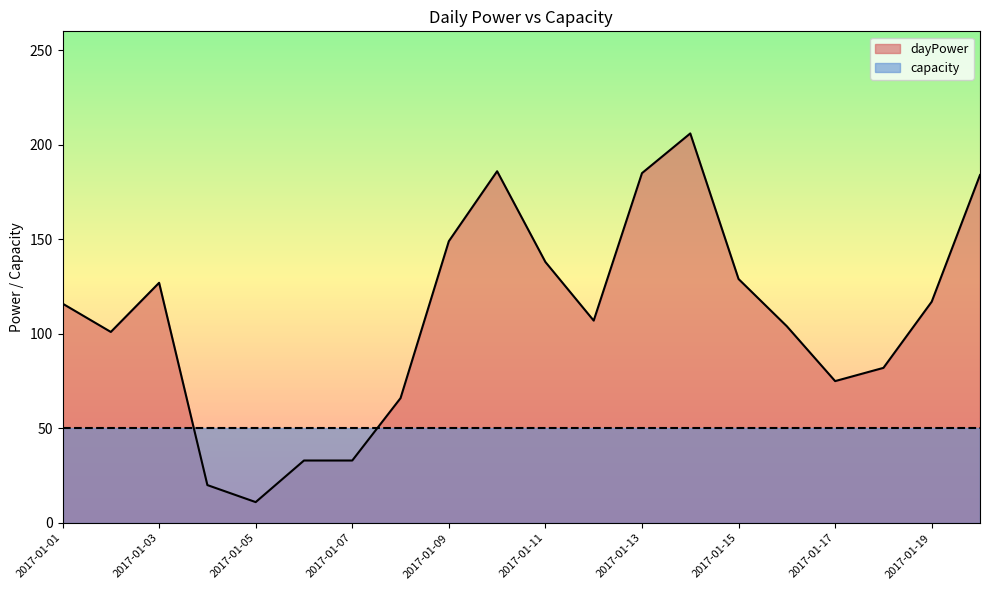

Does the chart display data point markers on the line(s)?

No